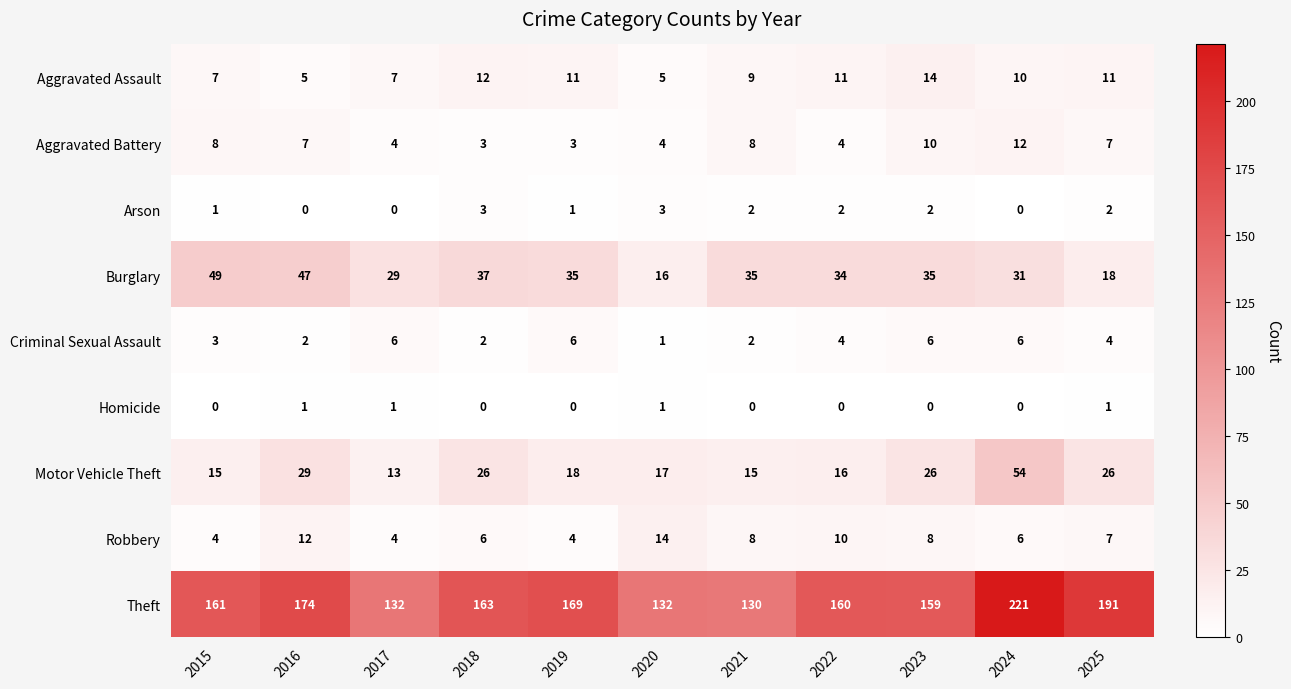

Which series has the largest total across all categories?

Theft